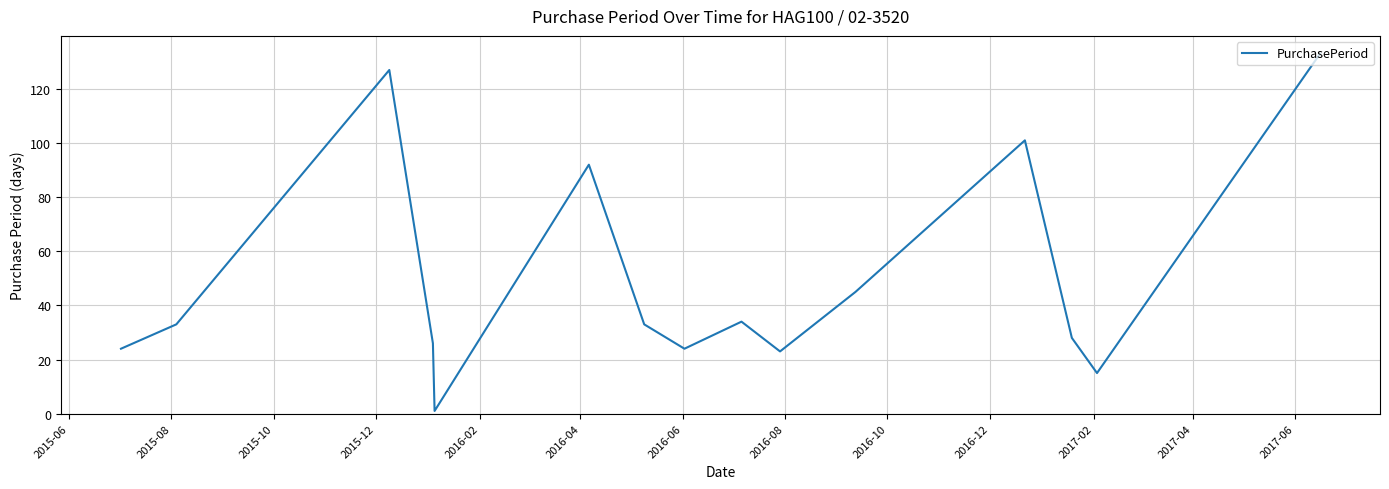

What is the difference between the maximum and minimum values?

132